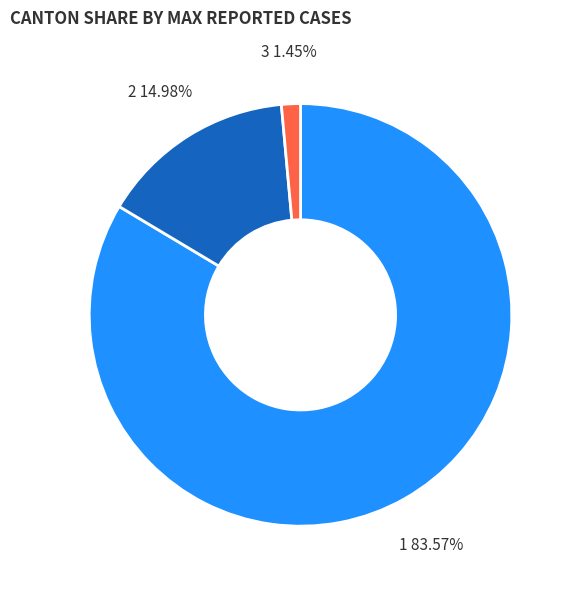

Is there a majority slice in this chart?

Yes